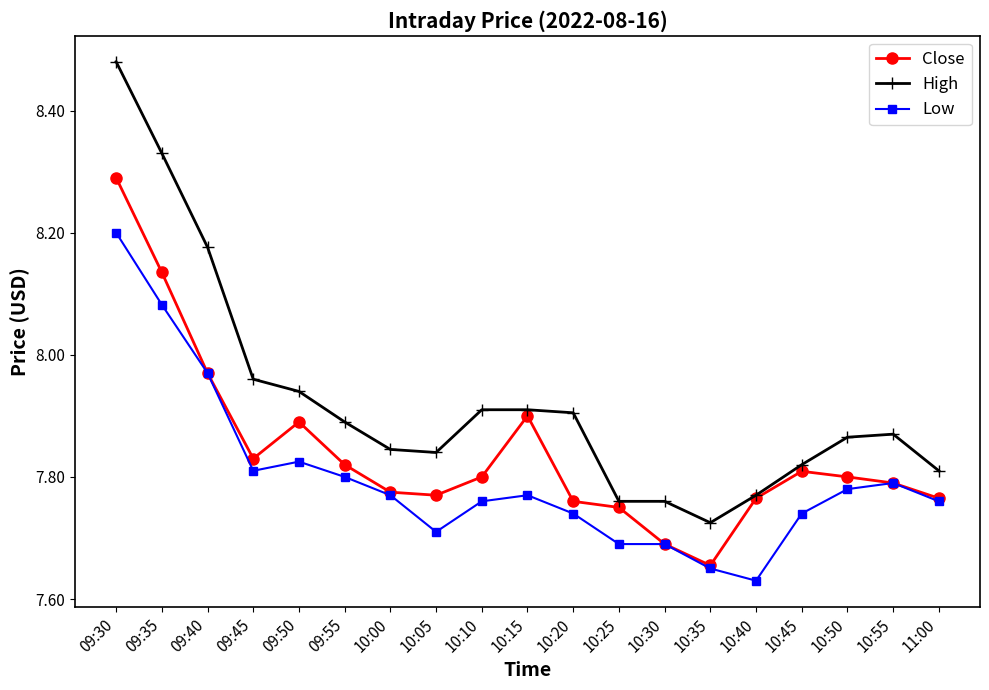

Is it true that Close equals 3.1 at 09:45?

False